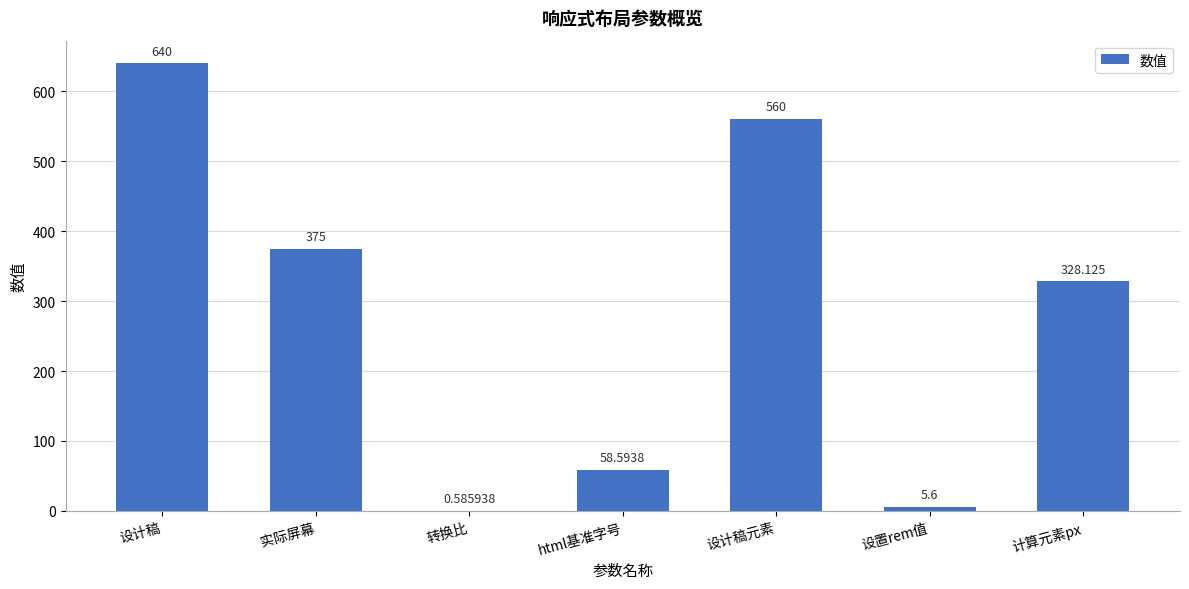

Which label corresponds to the largest value in the chart?

设计稿